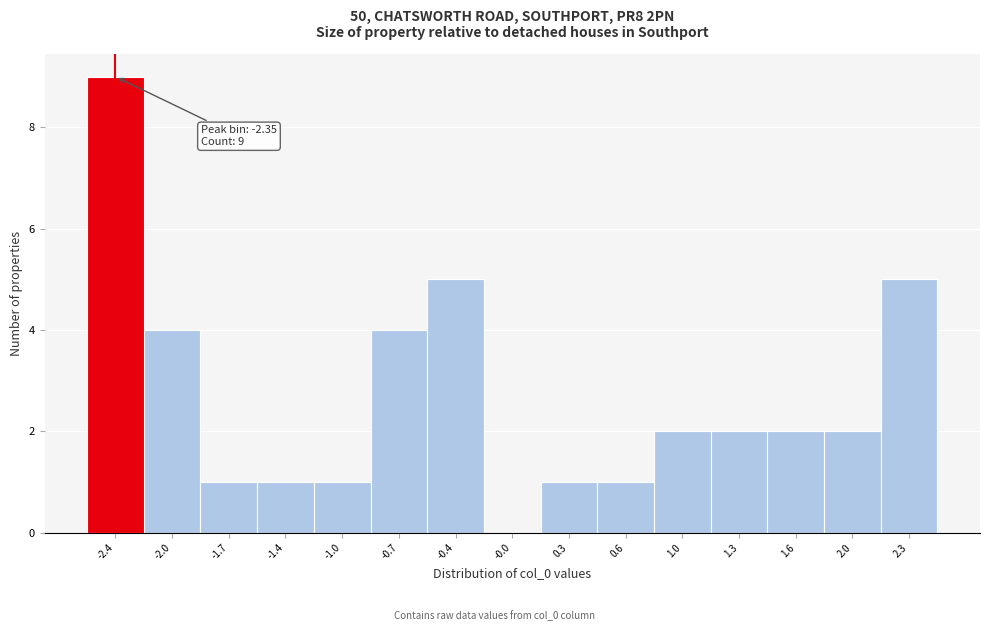

Which range on the x-axis has the tallest bar?

-2.50 to -2.20